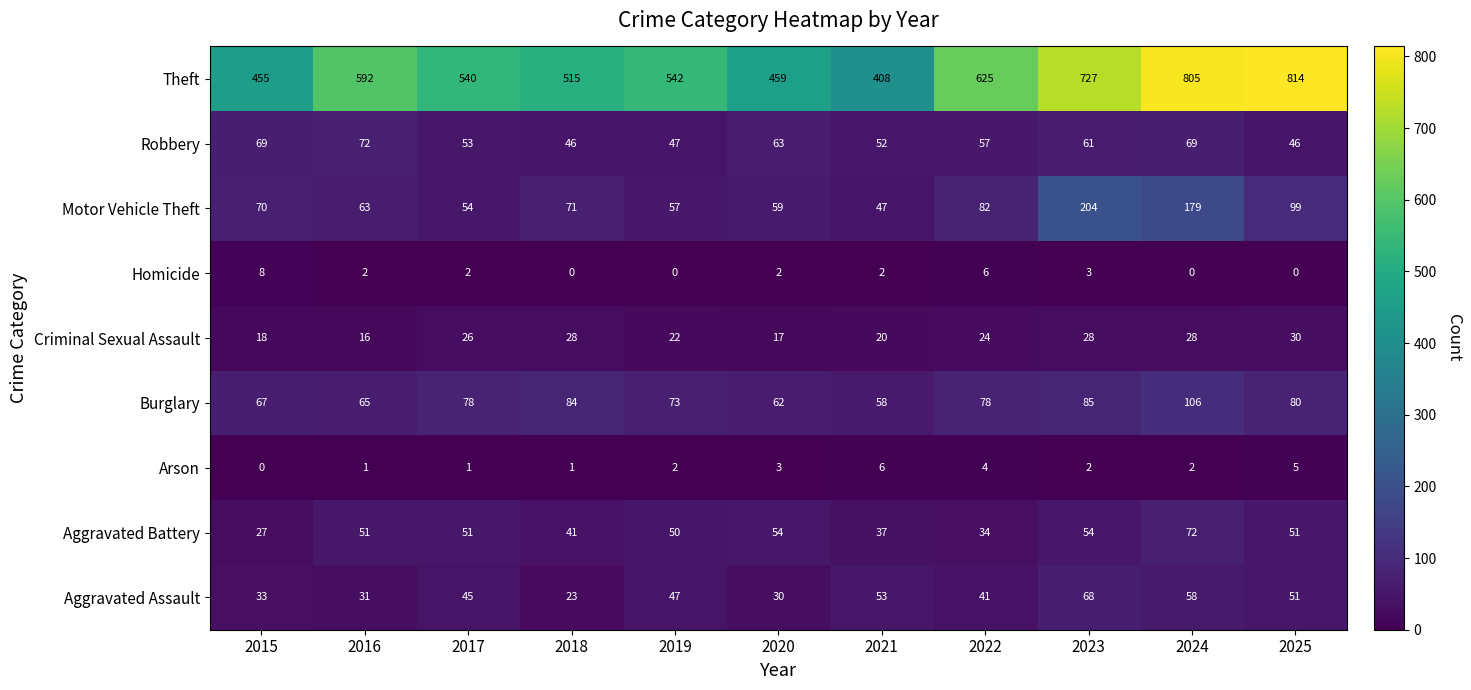

At which label is Robbery closest to 59?

2022